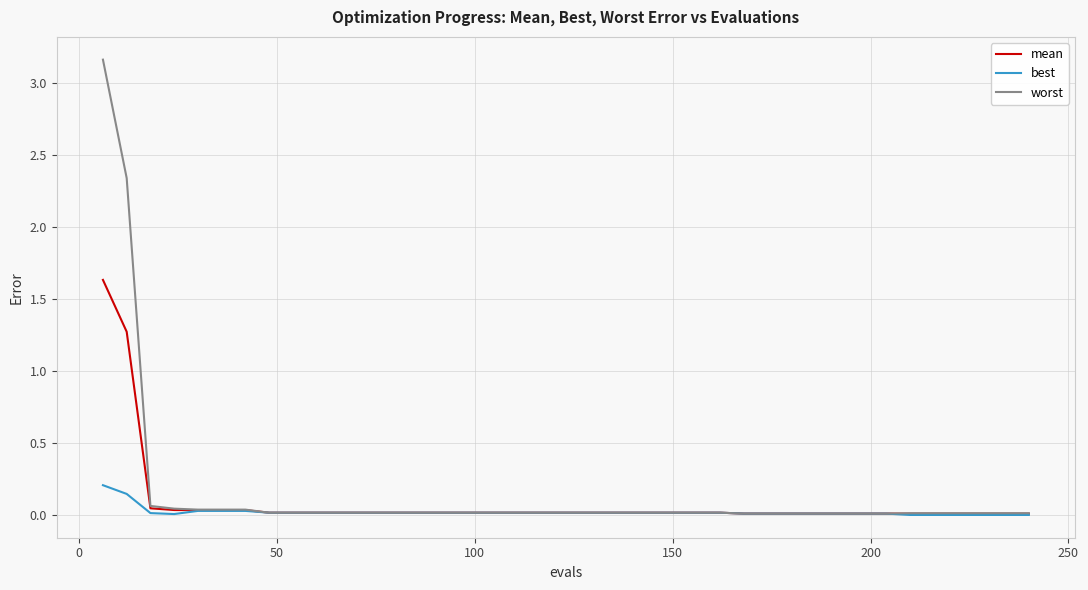

What is the maximum value shown in the chart?

3.2